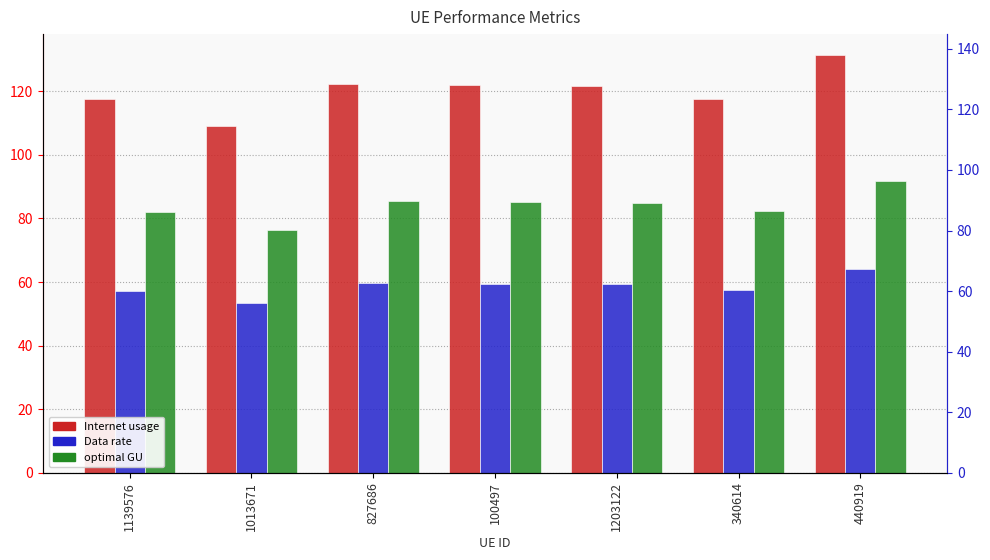

Reading left to right, transcribe all the data shown in this chart.

Internet usage: 117.4	109.1	122.4	121.9	121.7	117.7	131.4
Data rate: 57.3	53.3	59.7	59.5	59.4	57.4	64.1
optimal GU: 82.0	76.2	85.5	85.2	85.0	82.2	91.8